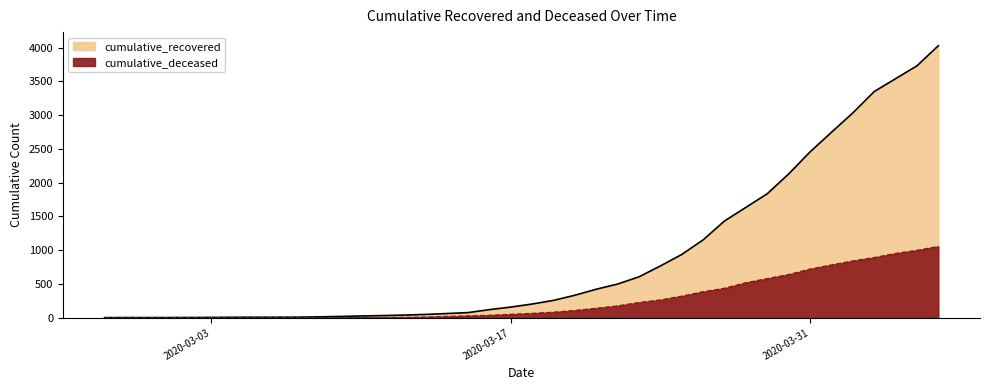

What is the sum of all cumulative_recovered values?

35770